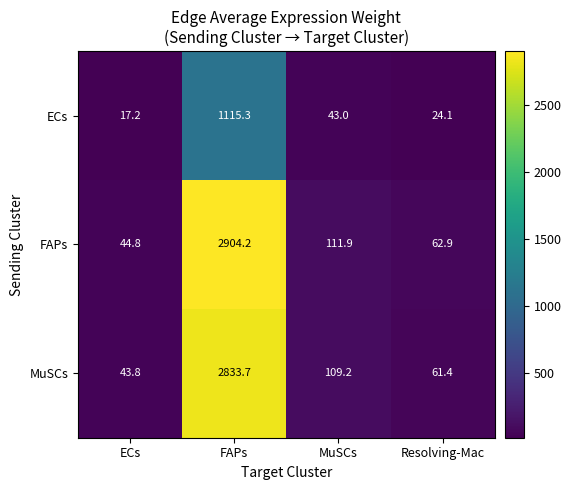

At which category is the sum across all series the highest?

FAPs